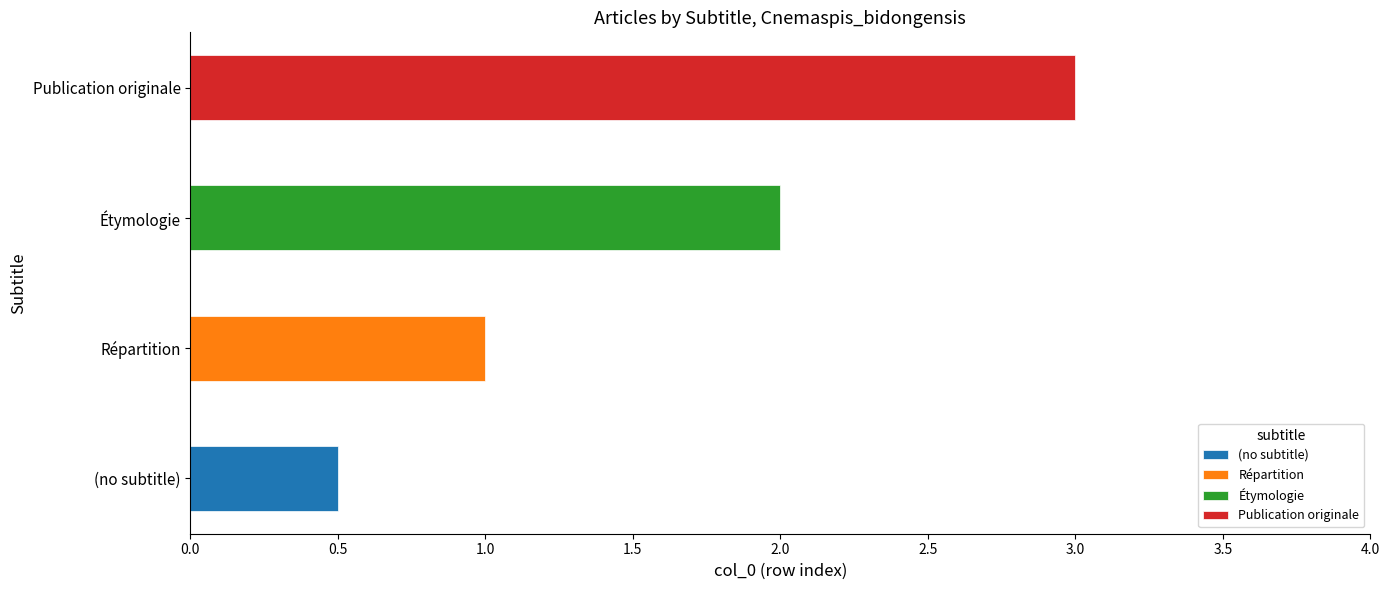

Rank the series by their average value, from lowest to highest.

No subtitle, Répartition, Étymologie, Publication originale